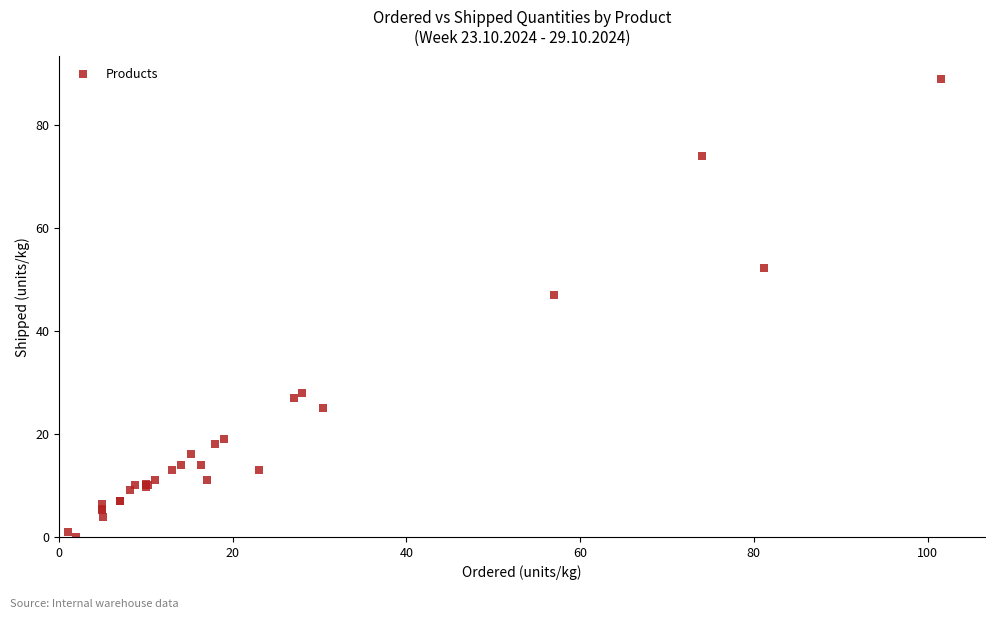

What Y value in the scatter plot is closest to 44?

47.0